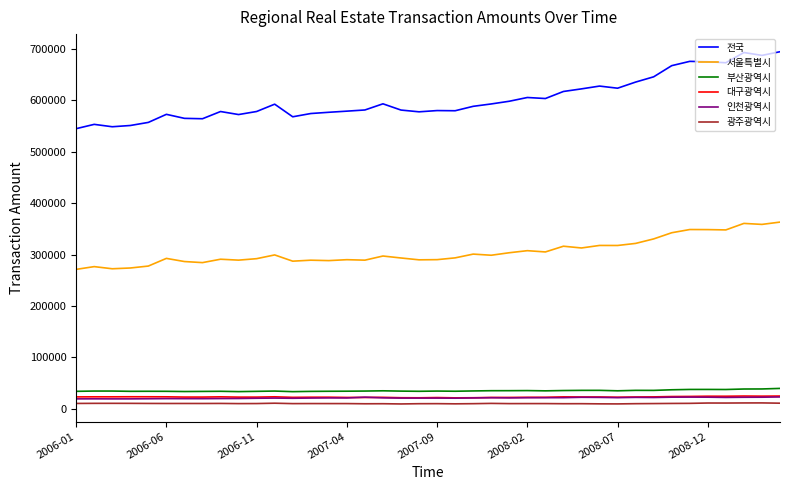

What is the smallest value displayed?

9475.2